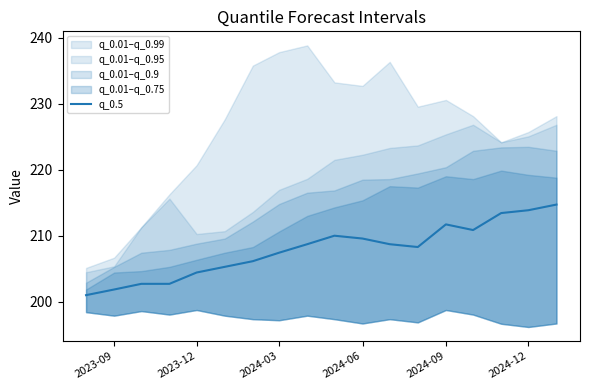

The value of q_0.5 at 2023-12 is 204.4. True or false?

True